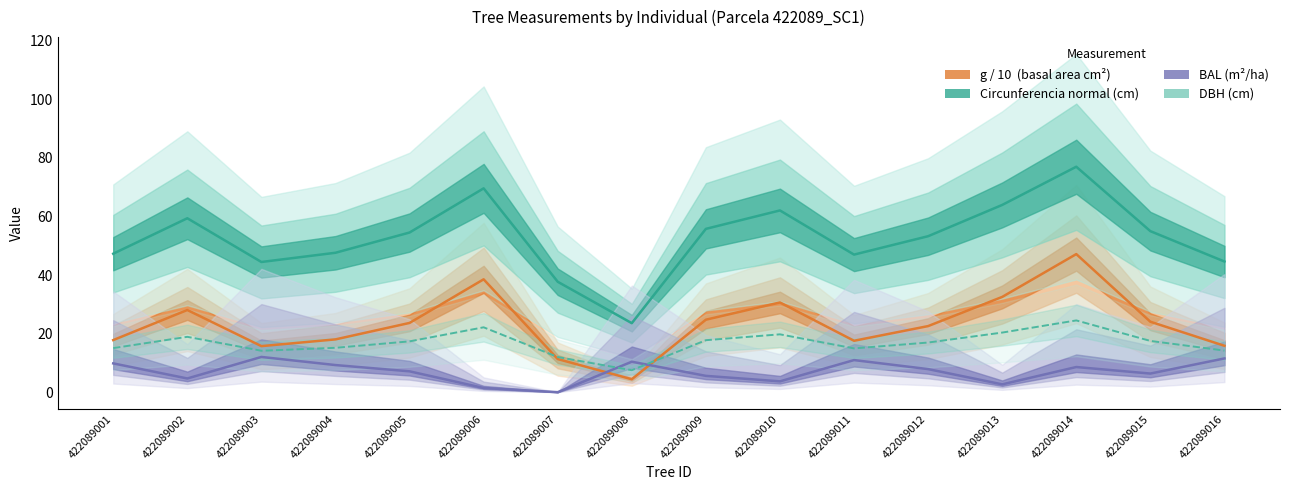

Which has a higher value, 422089001 or 422089008?

422089001